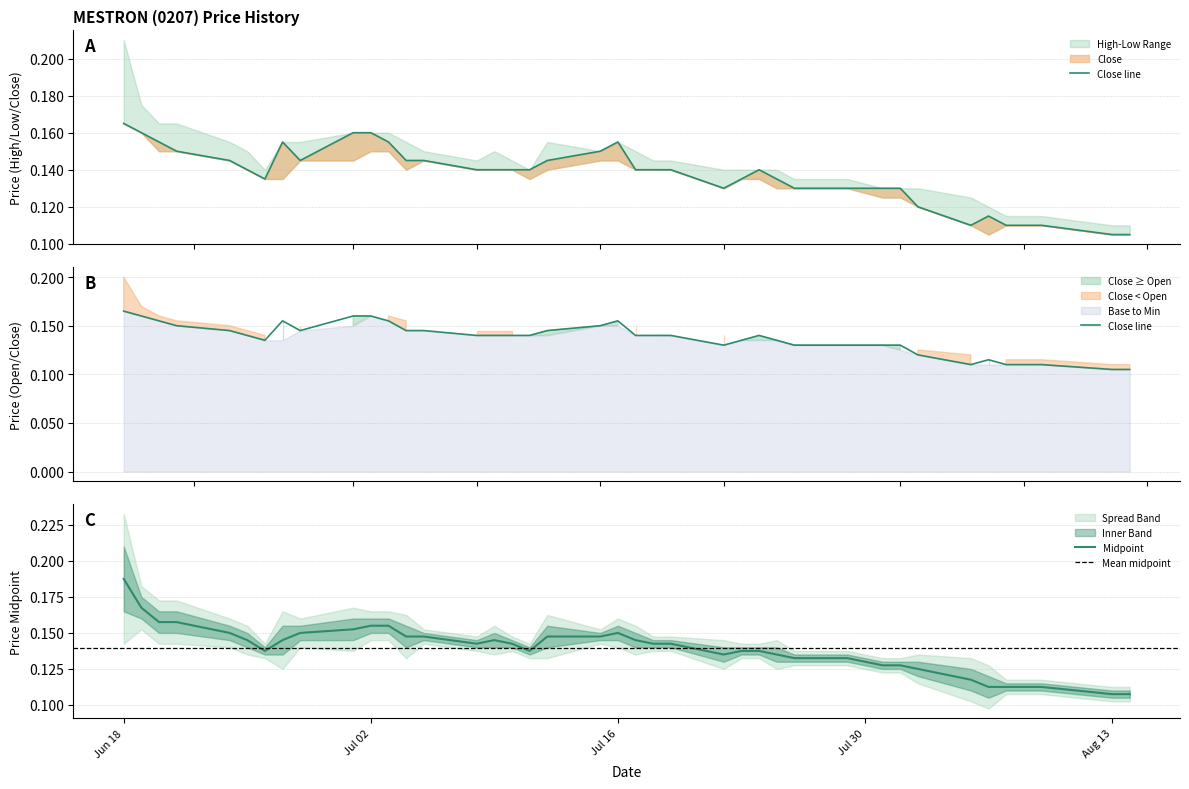

Is this an area chart (filled region under the line)?

No